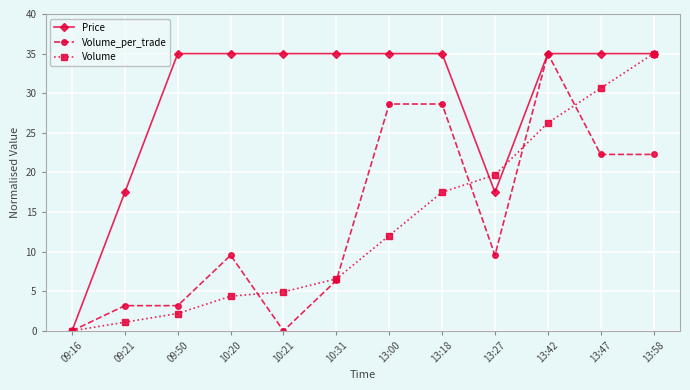

What is the difference between the Volume_per_trade values at 10:21 and 13:18?

28.6